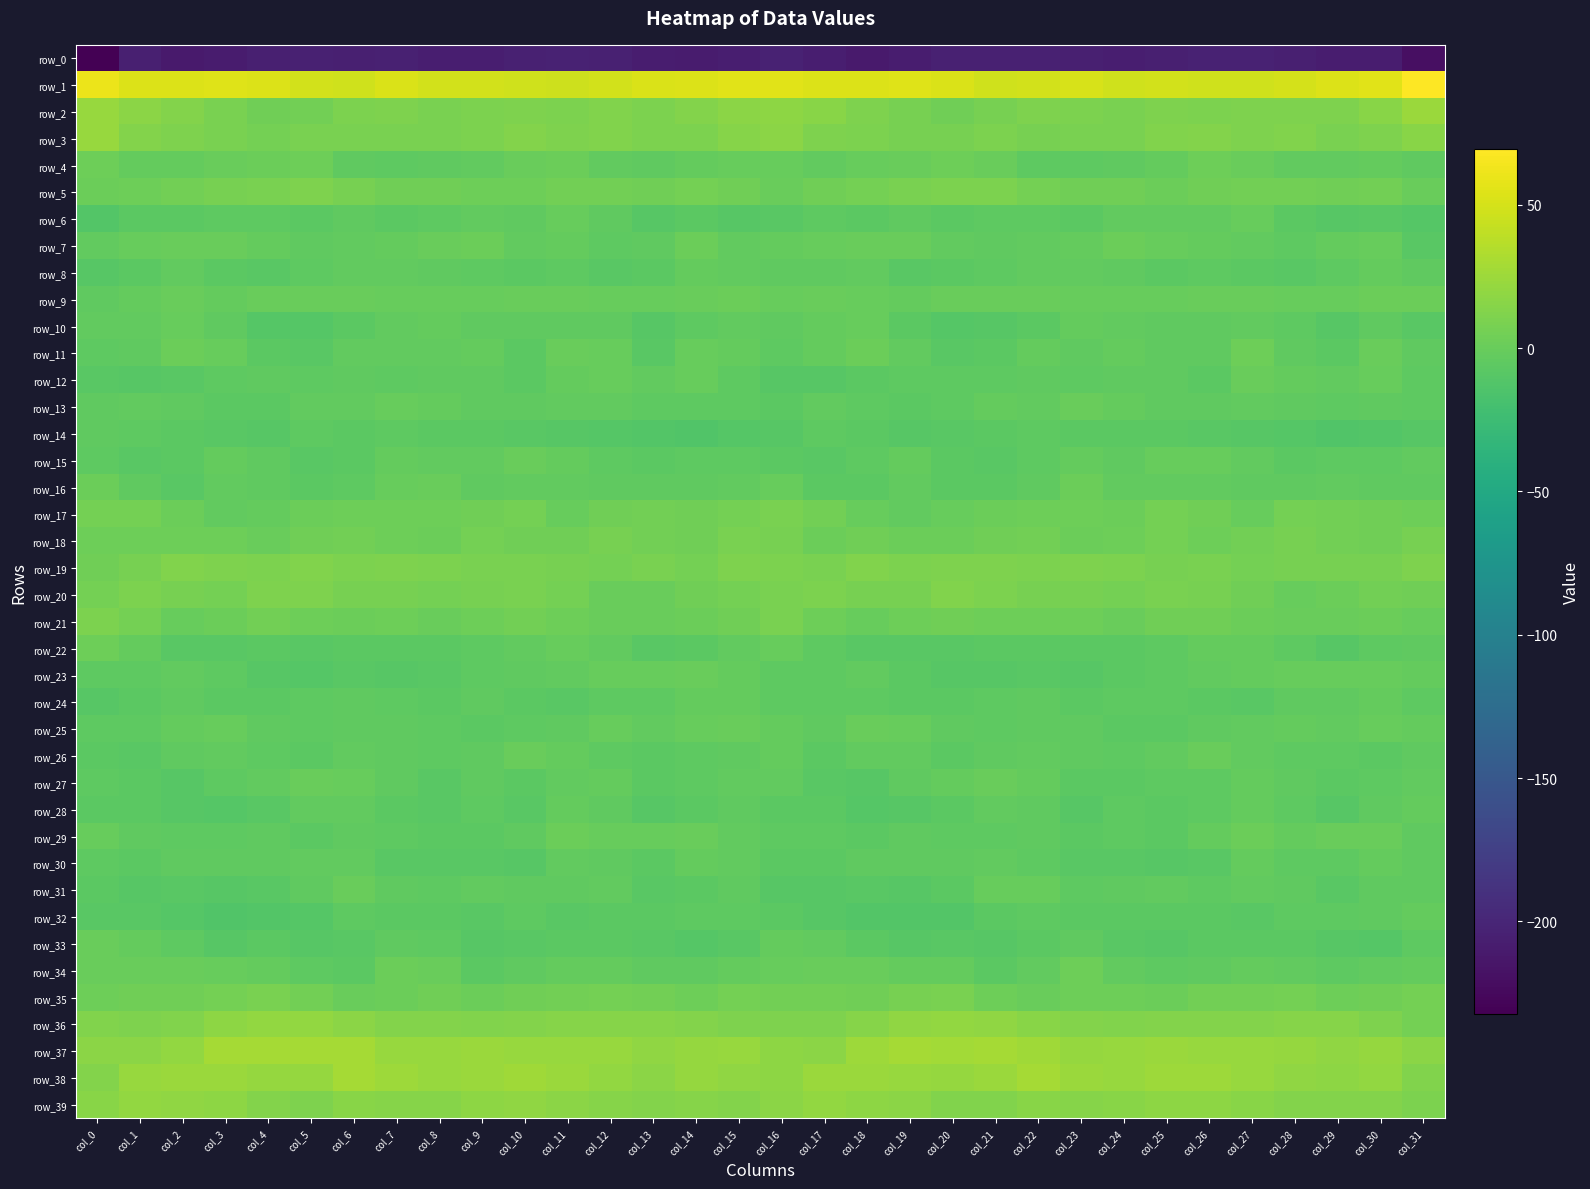

Count the number of categories in the chart.

32